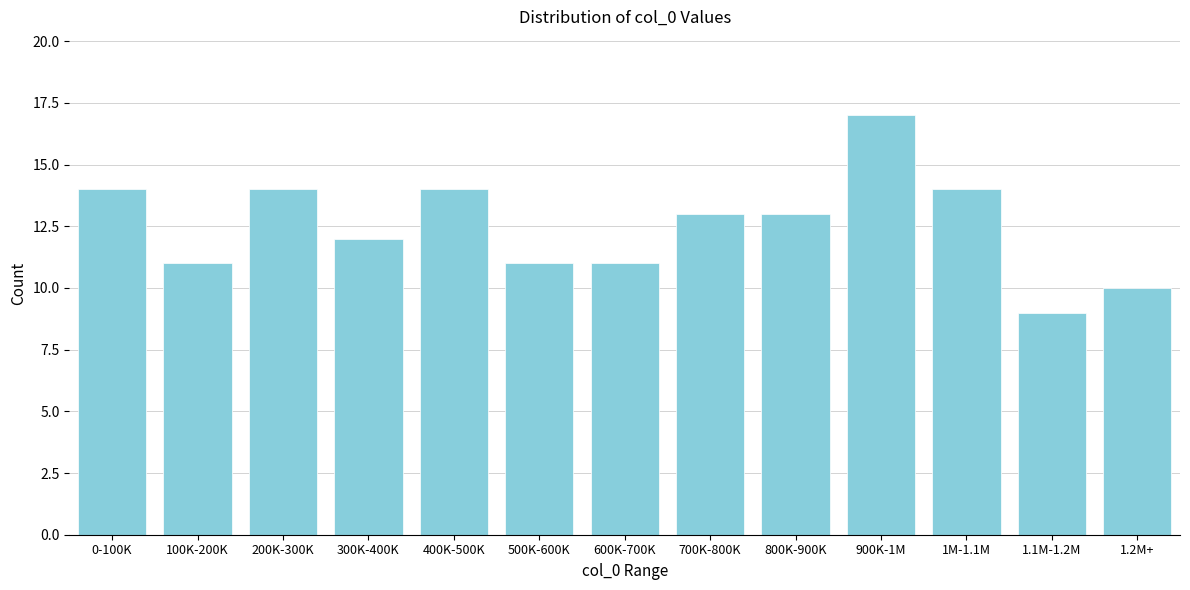

Reading left to right, list all the values displayed in this chart.

14	11	14	12	14	11	11	13	13	17	14	9	10